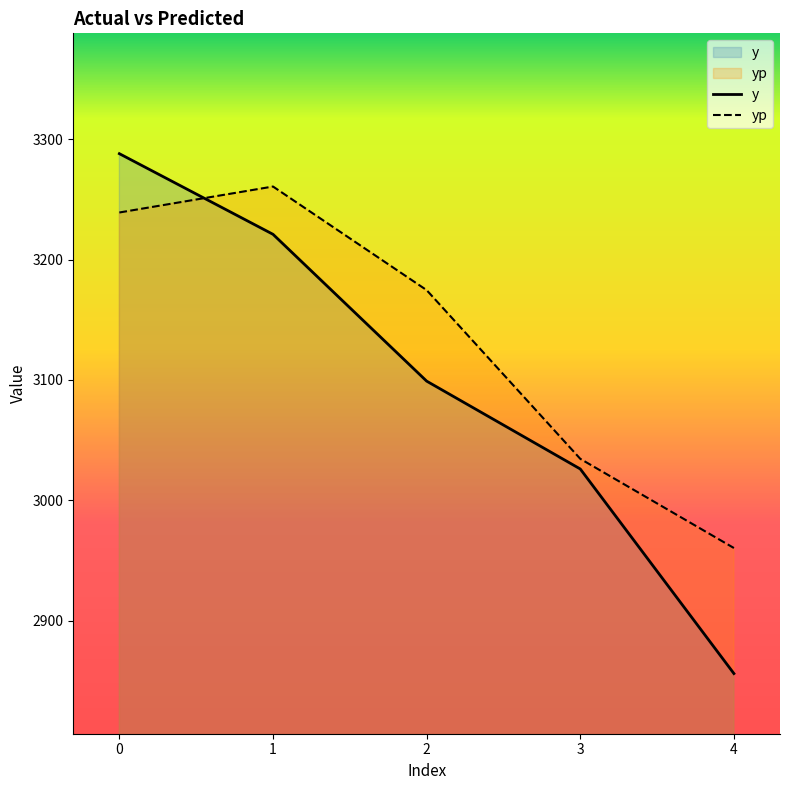

Reading left to right, transcribe all the data shown in this chart.

y: 0=3288.0	1=3221.0	2=3099.0	3=3026.0	4=2856.0
yp: 0=3239.1	1=3260.7	2=3174.6	3=3034.4	4=2960.3